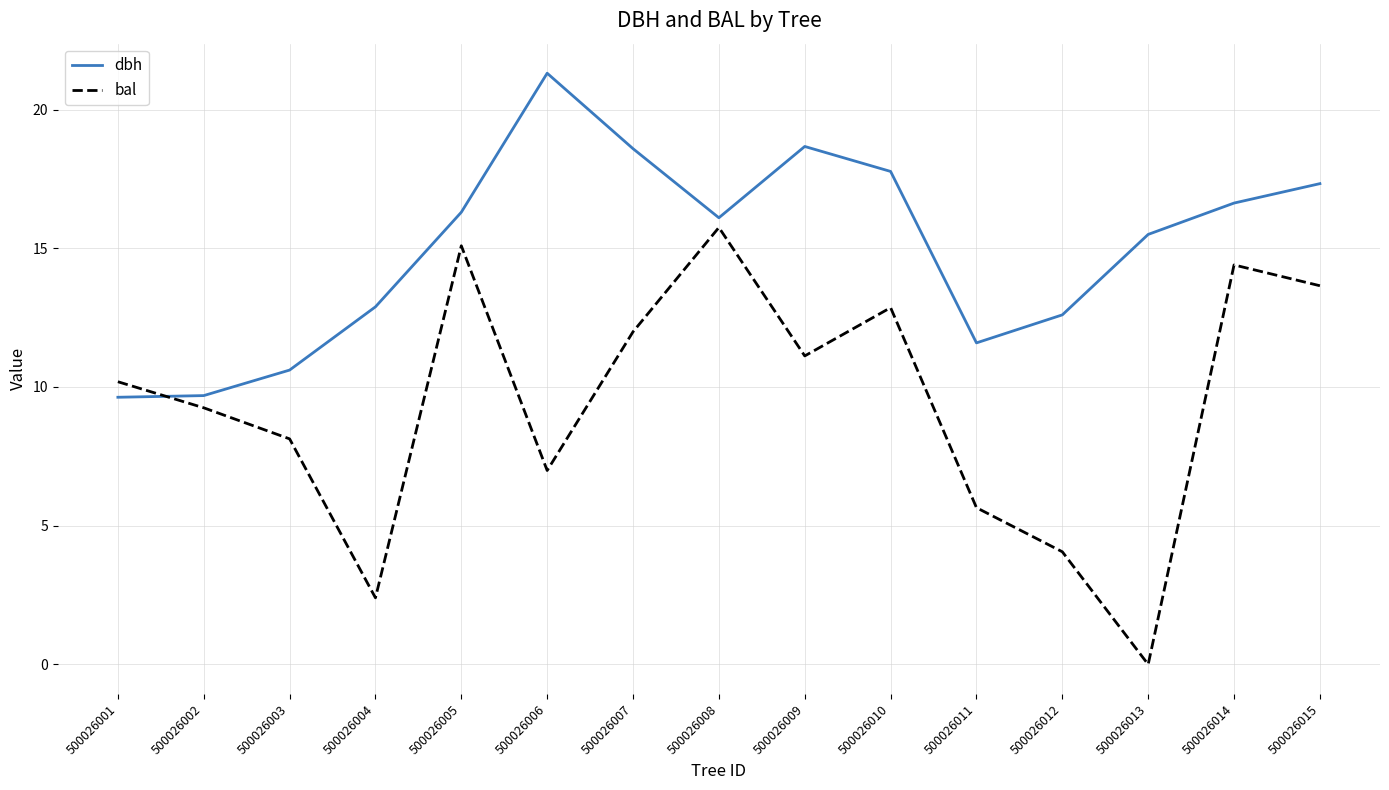

At how many categories does at least one series exceed 2?

15